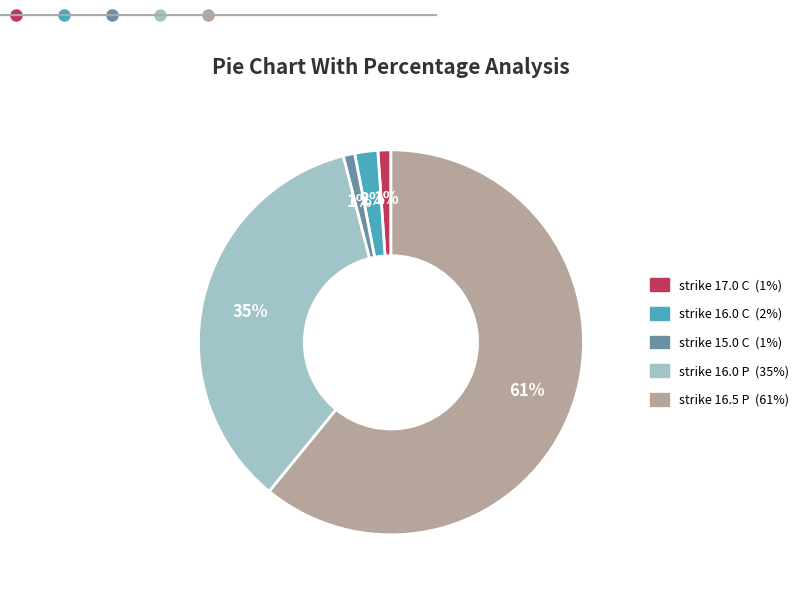

How many segments does this pie chart have?

5